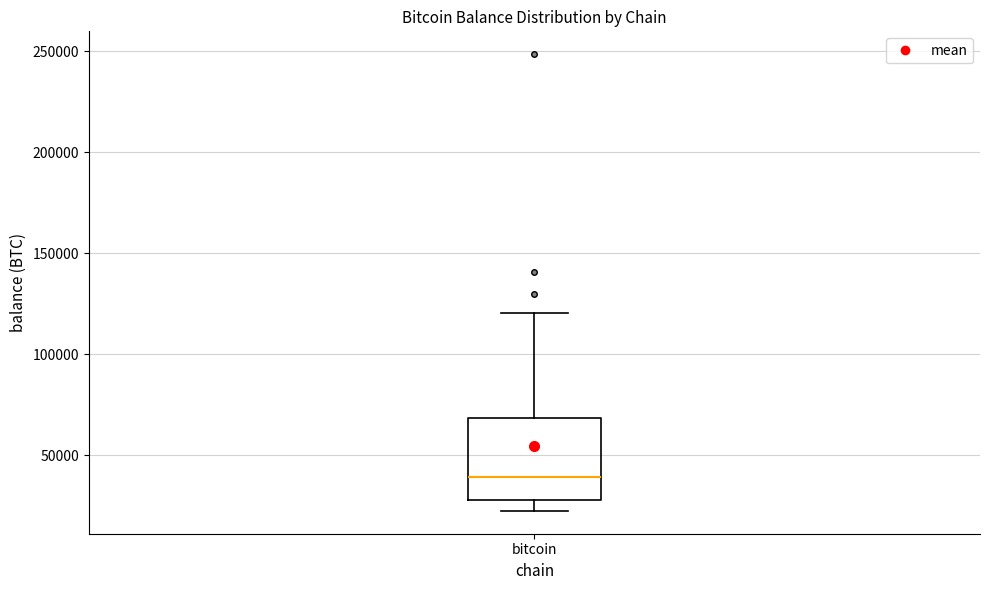

Transcribe this box plot: give where the median line is, the range the box spans, and where the two whiskers end, as read against the y-axis. The values are not printed on the chart, so give them approximately, as read against the axis.

median 40000, box 30000 to 70000, whiskers 20000 to 120000